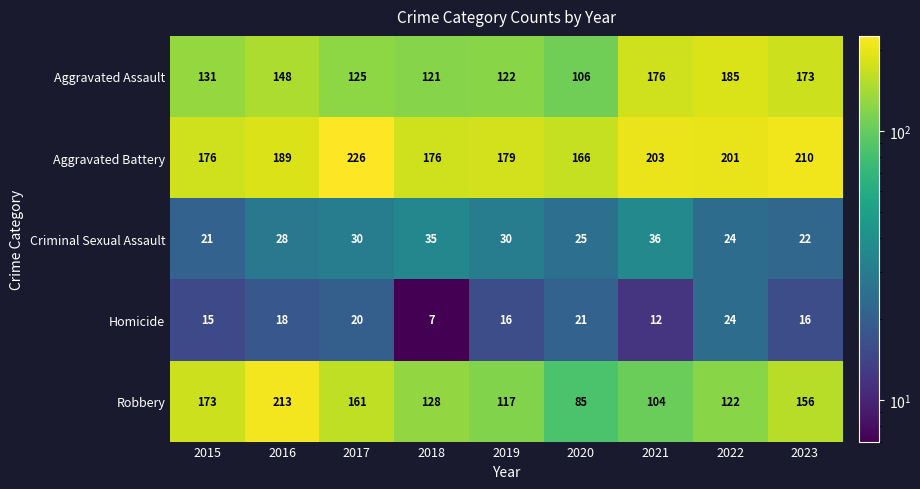

What is the sum of all Robbery values?

1259